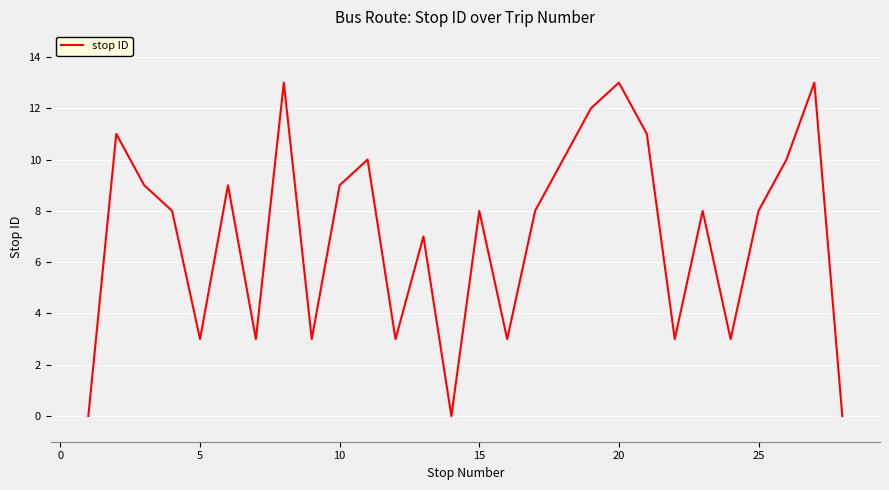

Reading right to left, transcribe all the data shown in this chart.

0	13	10	8	3	8	3	11	13	12	10	8	3	8	0	7	3	10	9	3	13	3	9	3	8	9	11	0